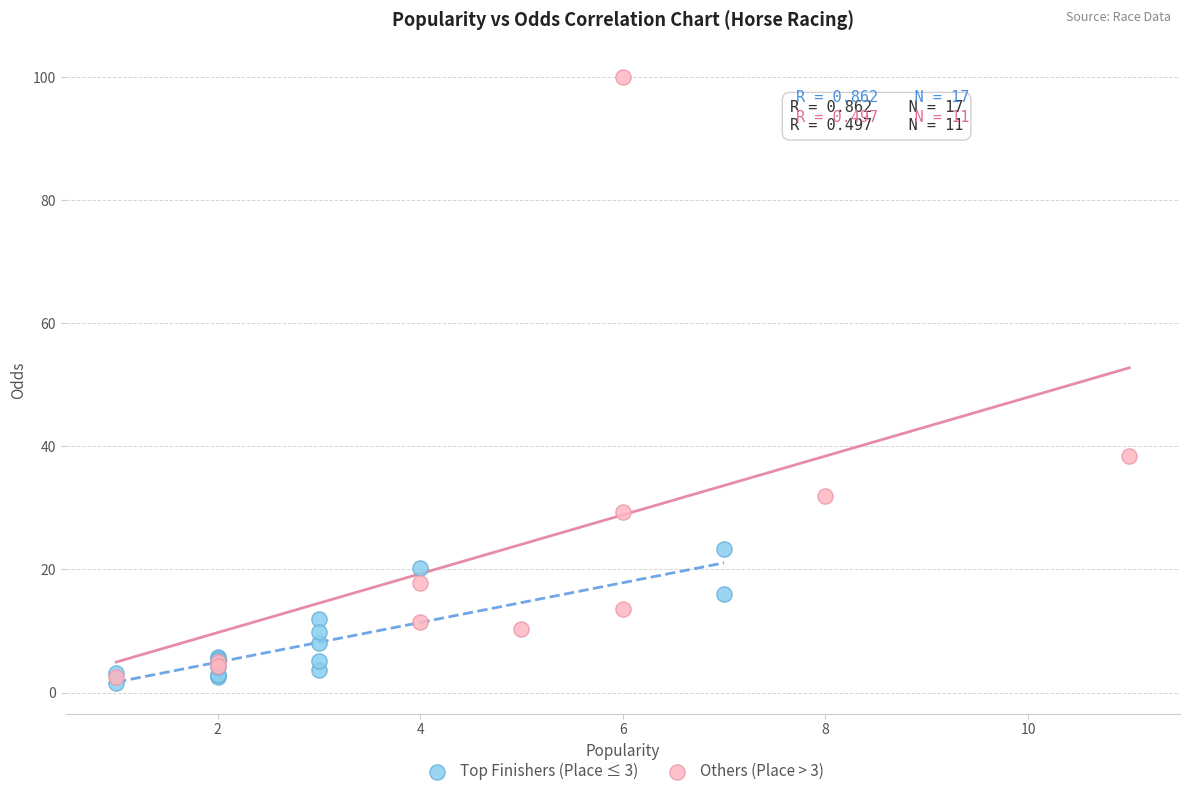

Which series contains the lowest Y value?

Top Finishers (Place ≤ 3)